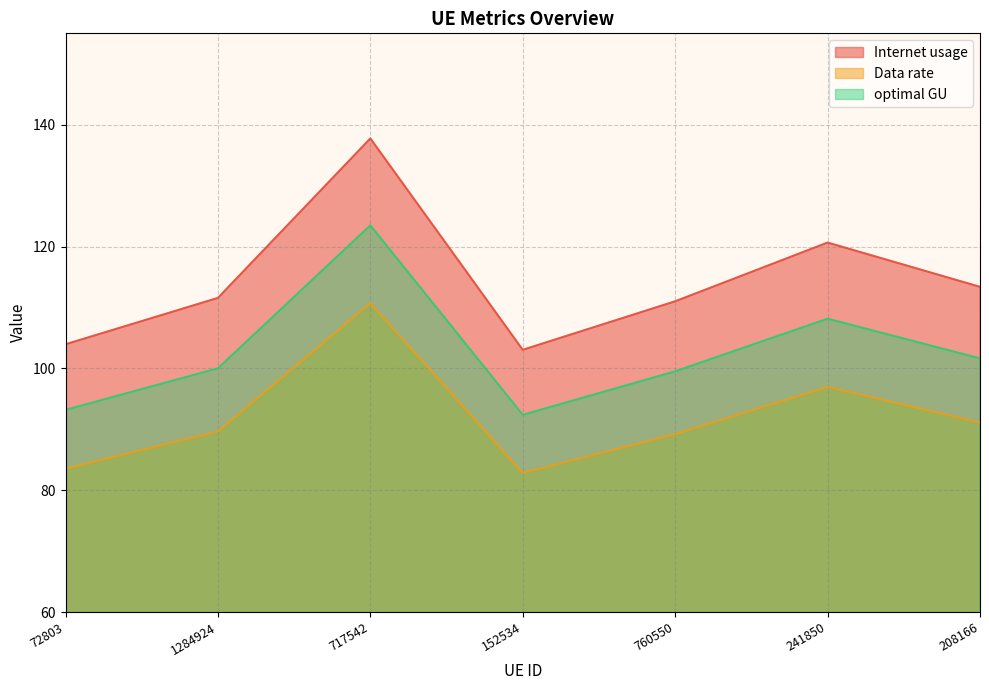

How many lines are shown in the chart?

3